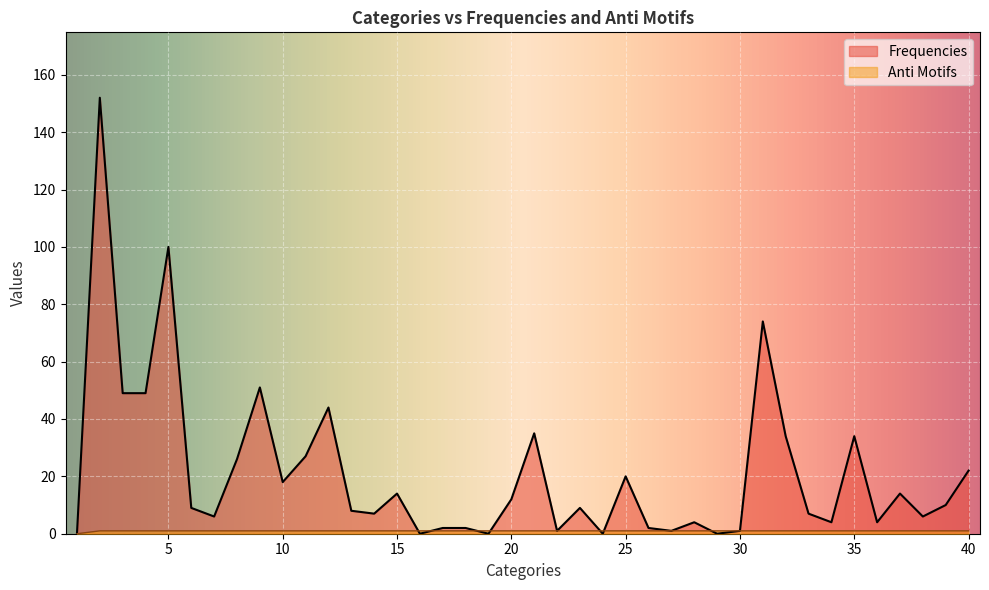

Reading left to right, list all the values displayed in this chart.

Frequencies: 1=0	2=152	3=49	4=49	5=100	6=9	7=6	8=26	9=51	10=18	11=27	12=44	13=8	14=7	15=14	16=0	17=2	18=2	19=0	20=12	21=35	22=1	23=9	24=0	25=20	26=2	27=1	28=4	29=0	30=1	31=74	32=34	33=7	34=4	35=34	36=4	37=14	38=6	39=10	40=22
Anti Motifs: 1=0	2=1	3=1	4=1	5=1	6=1	7=1	8=1	9=1	10=1	11=1	12=1	13=1	14=1	15=1	16=1	17=1	18=1	19=1	20=1	21=1	22=1	23=1	24=1	25=1	26=1	27=1	28=1	29=1	30=1	31=1	32=1	33=1	34=1	35=1	36=1	37=1	38=1	39=1	40=1